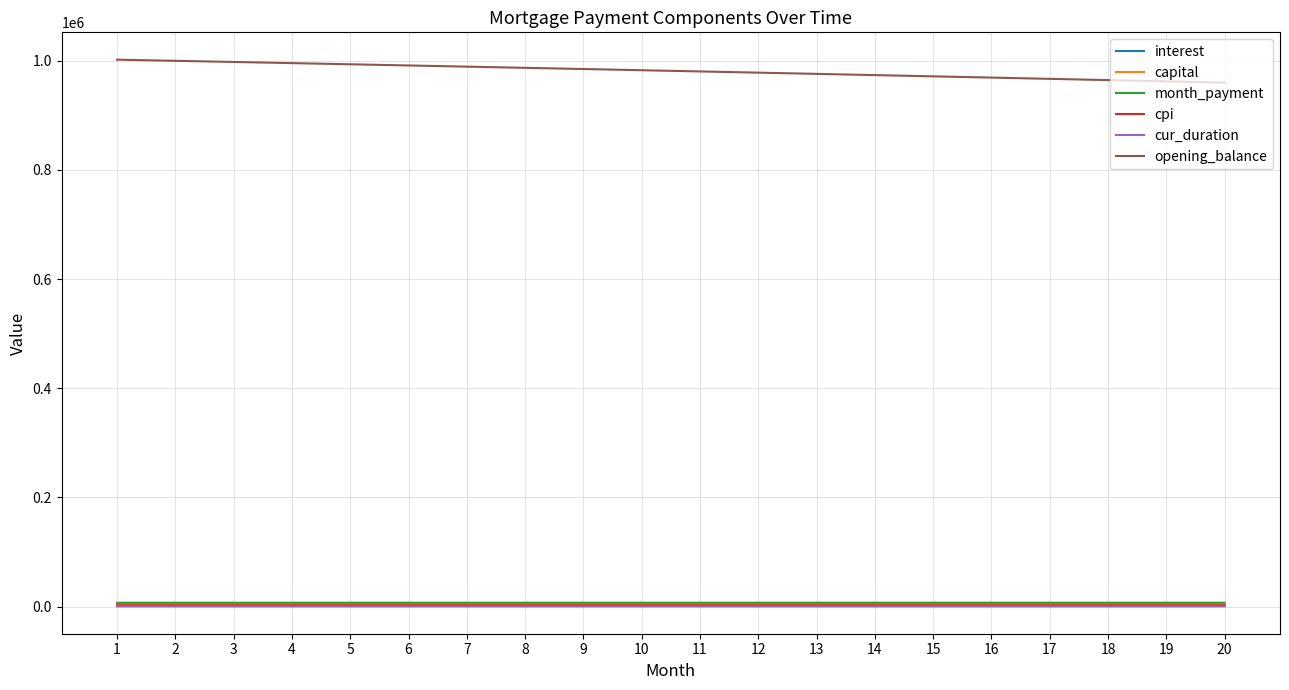

What is the greatest value displayed?

1002083.3